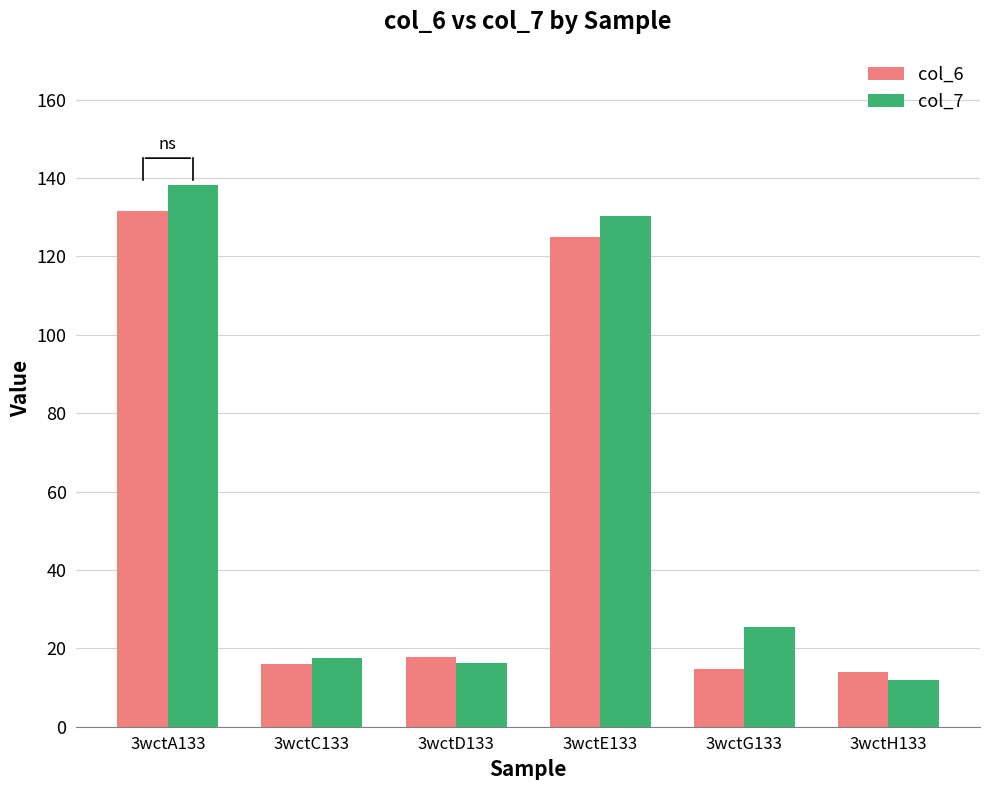

How many distinct data groups are displayed?

2